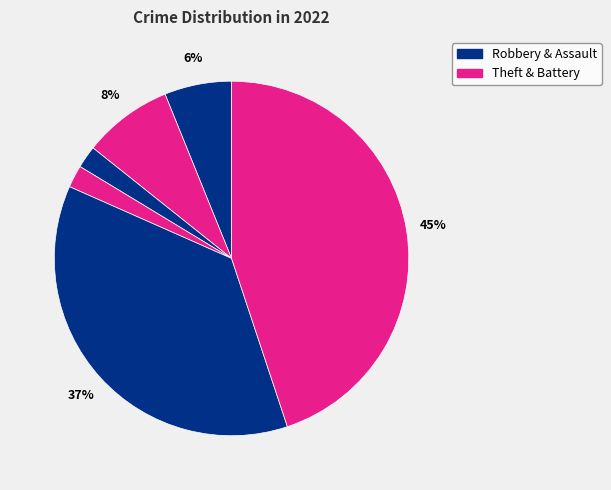

Count the number of slices in the pie.

6